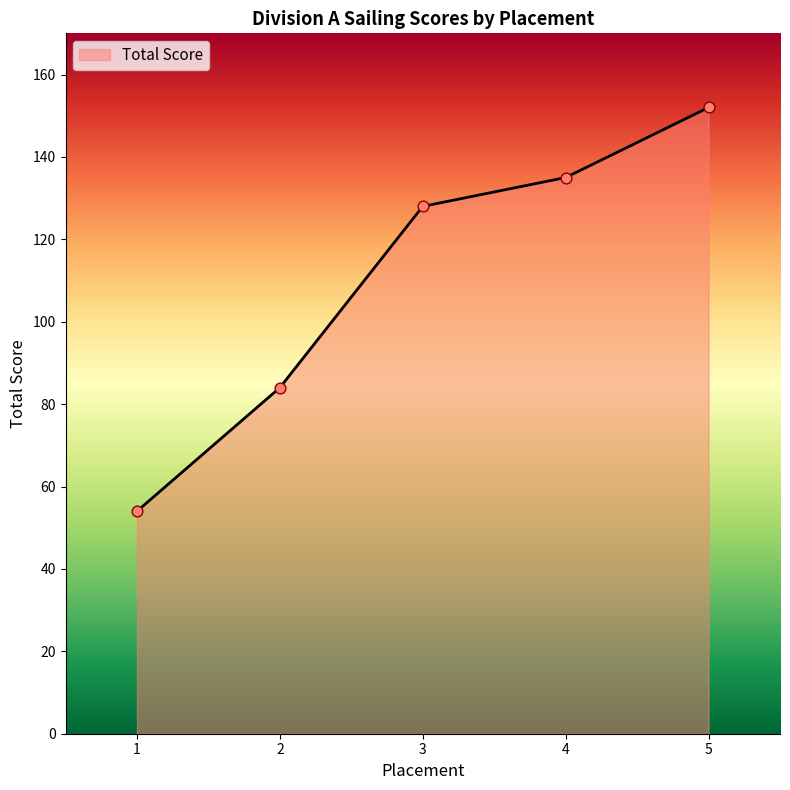

What is the change in value from 1 to 4?

+81